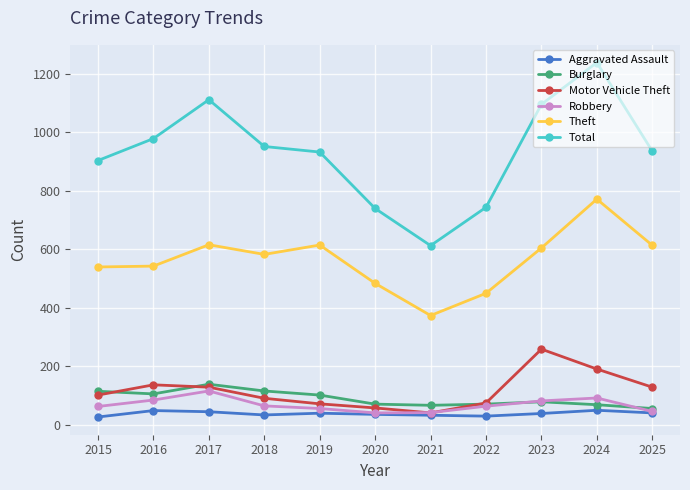

What are all the series names shown in the legend?

Aggravated Assault, Burglary, Motor Vehicle Theft, Robbery, Theft, Total